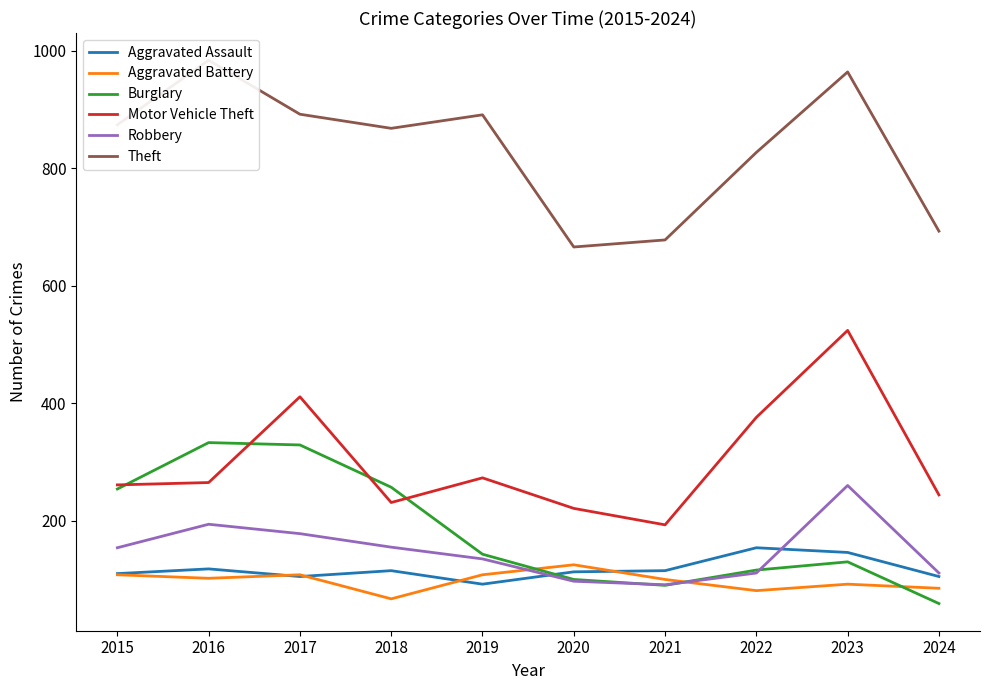

At which category is the sum across all series the highest?

2023